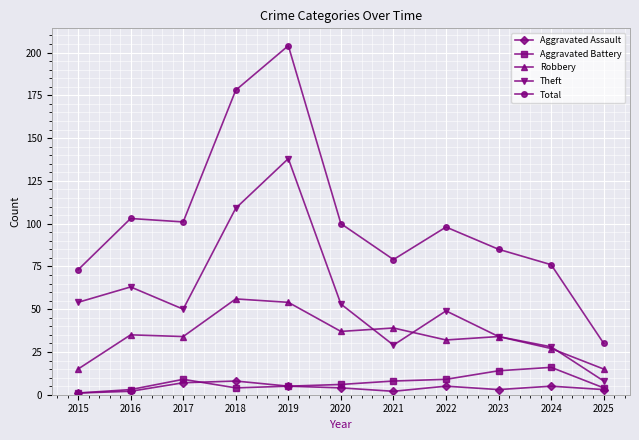

At how many categories does at least one series exceed 23?

11